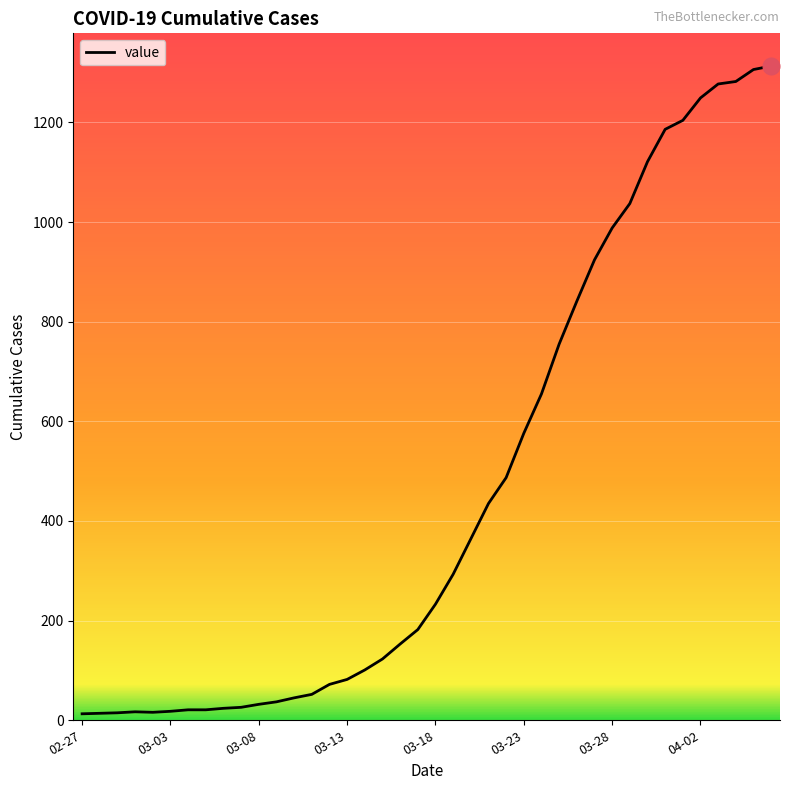

What is the difference between the maximum and minimum values?

1300